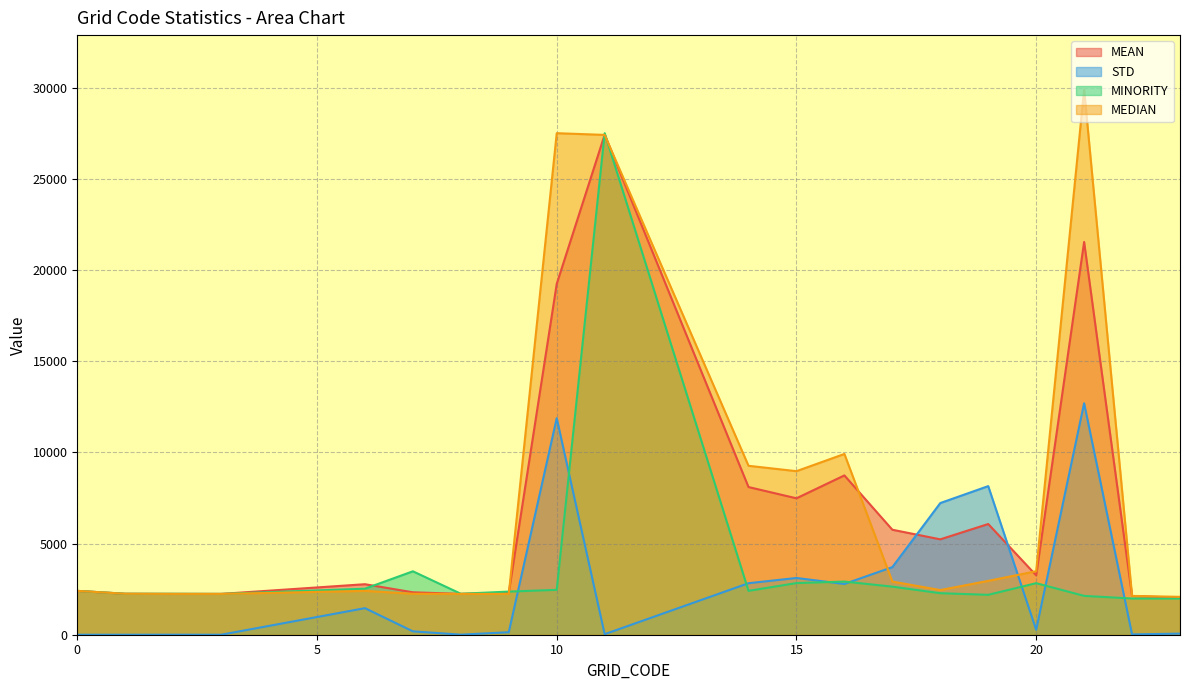

What is the total value across all series at 17?

15016.0